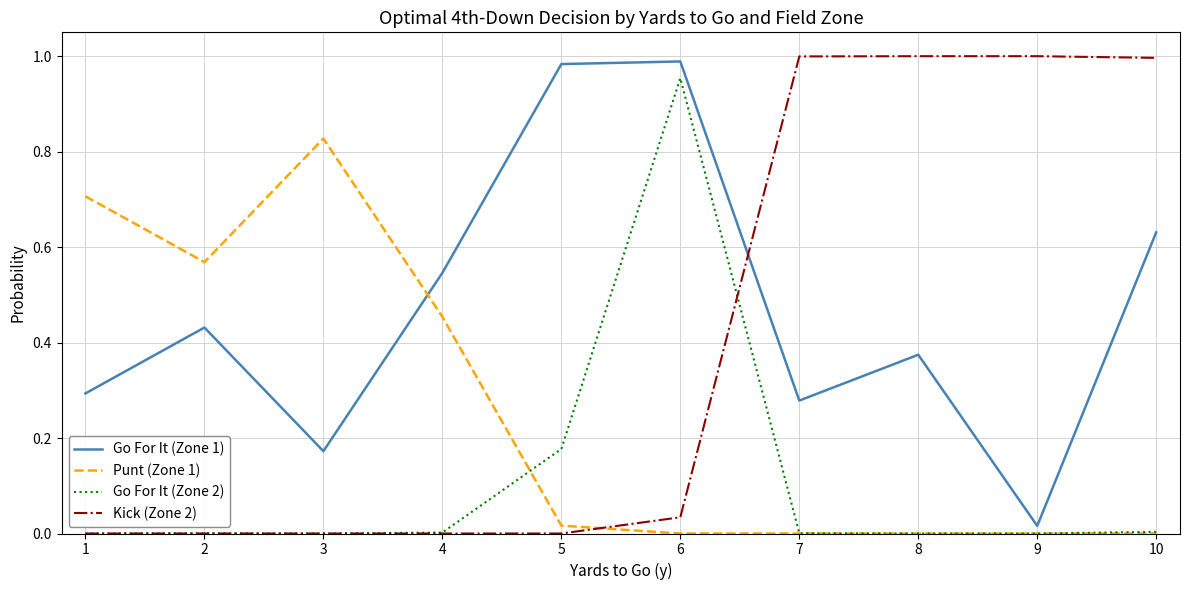

Which series changed the most between 1 and 8?

Kick (Zone 2)